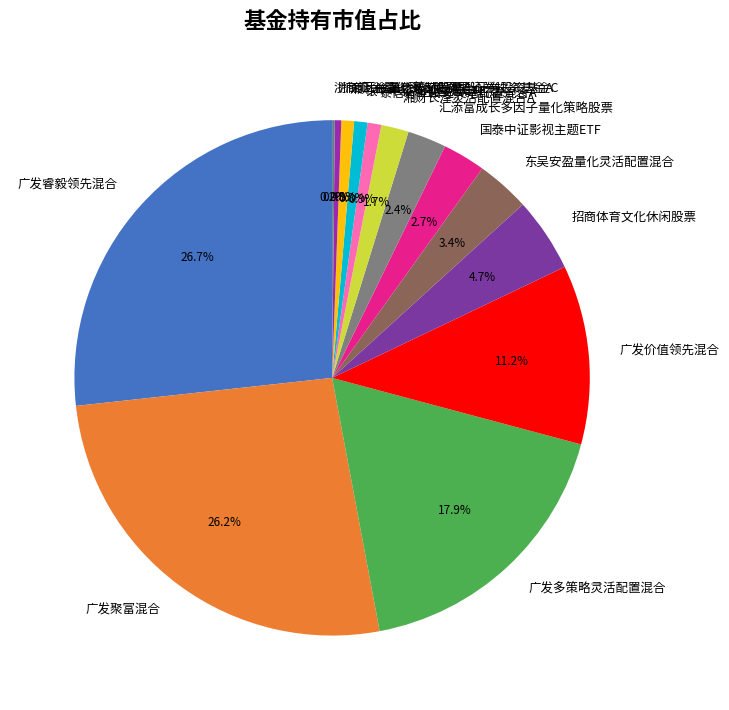

Is there a majority slice in this chart?

No